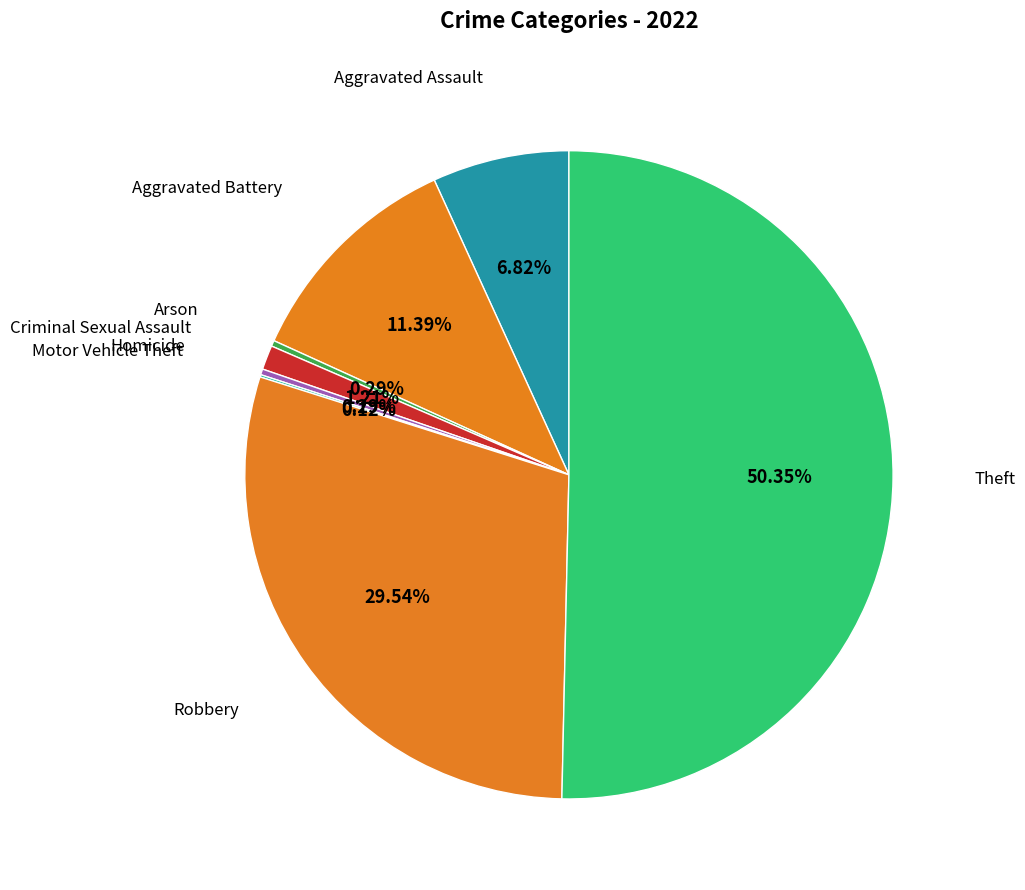

How many segments does this pie chart have?

8